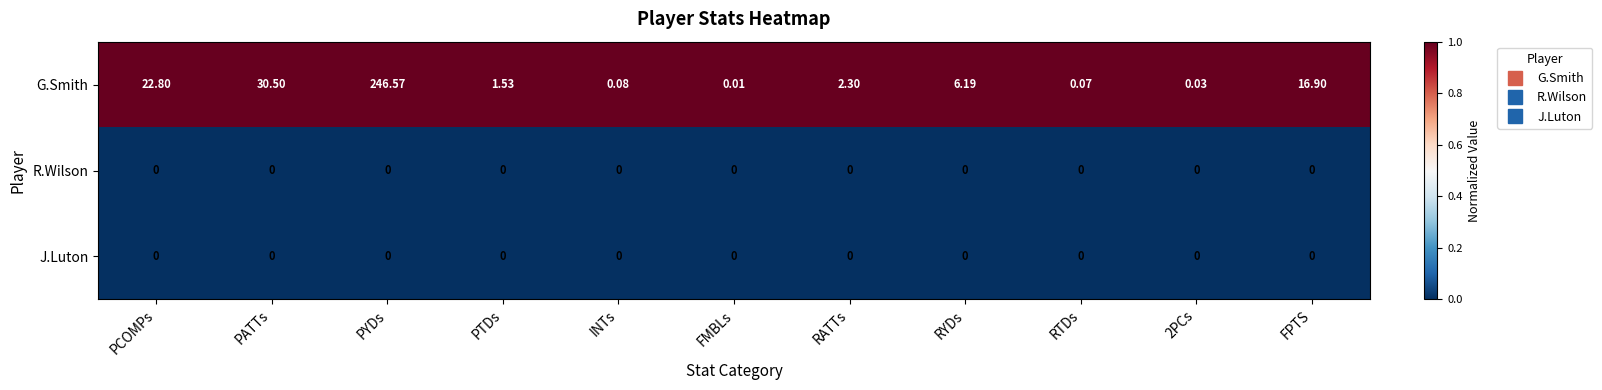

Count the number of categories in the chart.

11